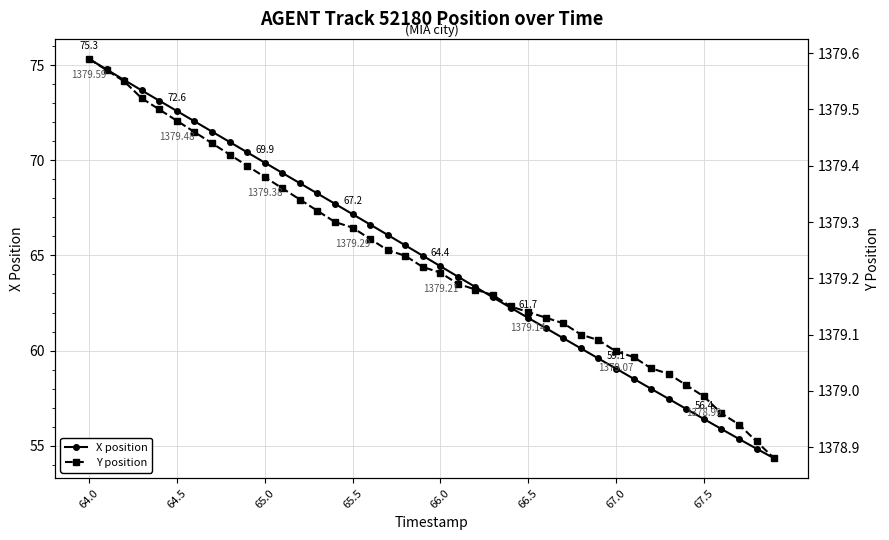

Count the number of categories in the chart.

40